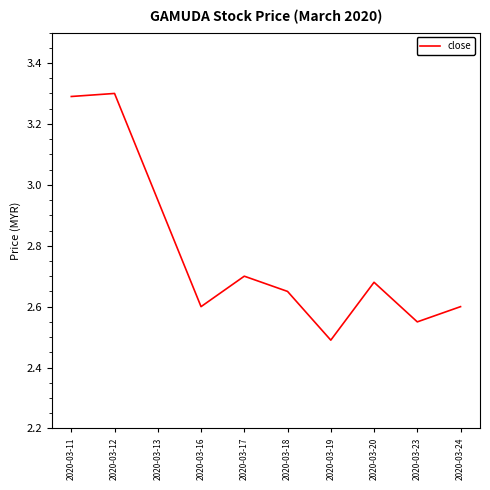

Is it true that the value at 2020-03-11 is 5.7?

False